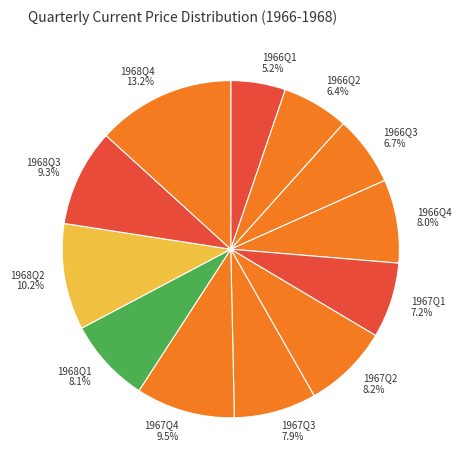

How many slices are in this pie chart?

12